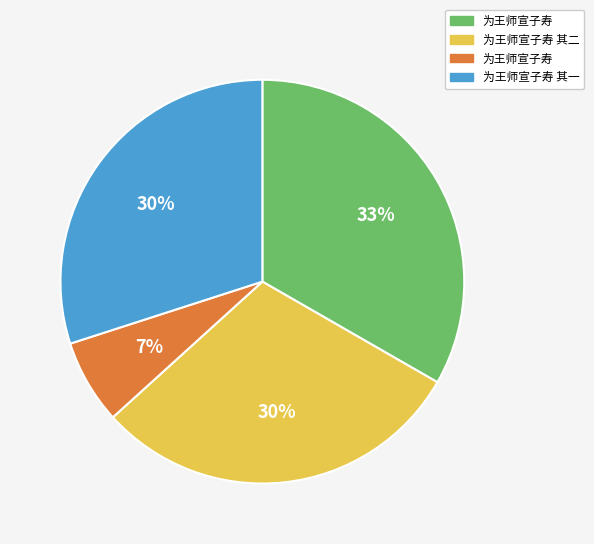

To the nearest percent, what is the average slice percentage?

25%